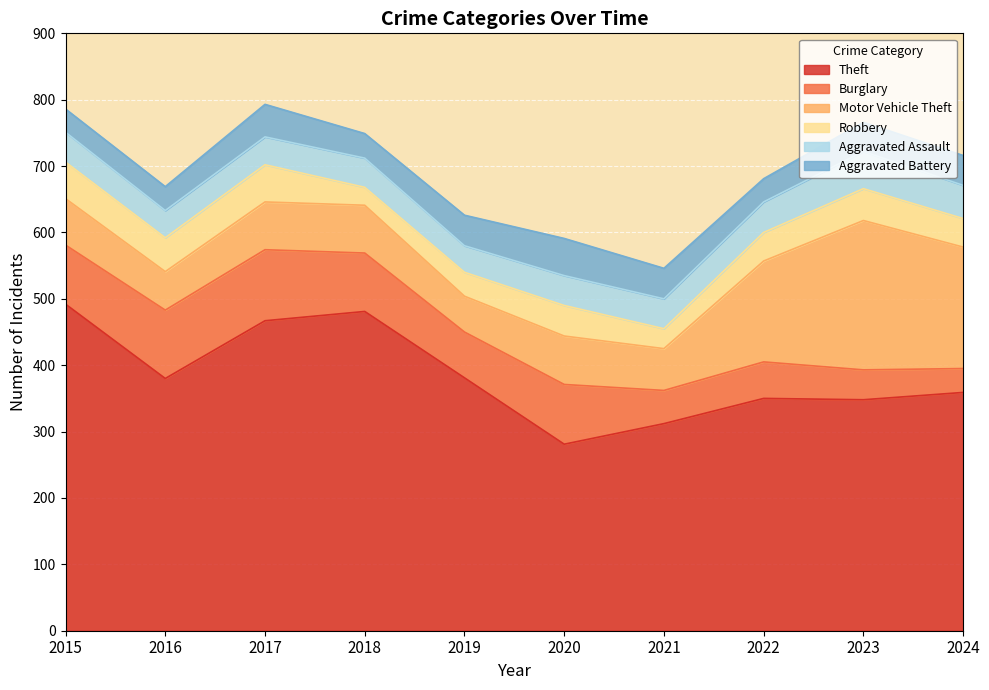

Is it true that Motor Vehicle Theft equals 78 at 2016?

False